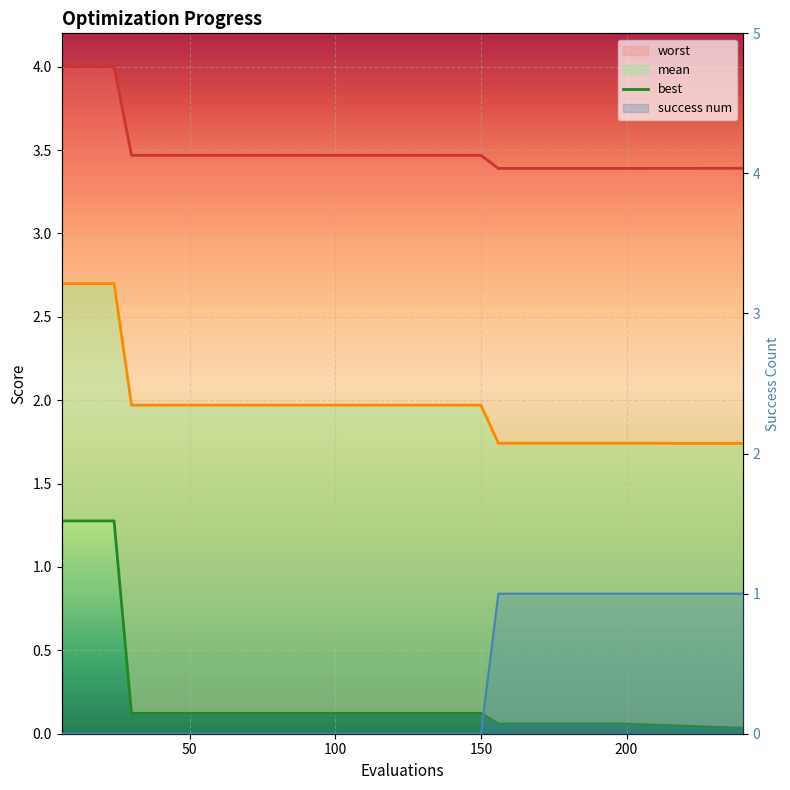

How many series are shown in this chart?

4